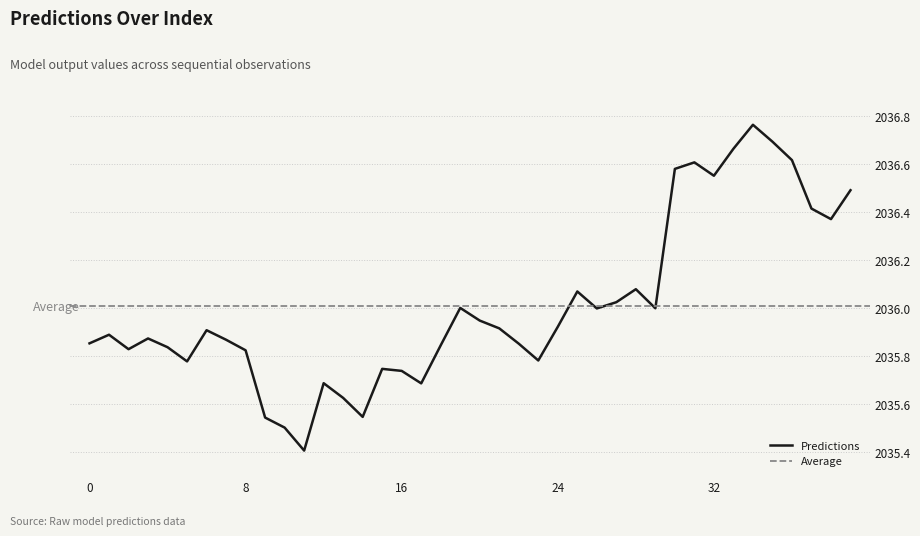

Where is the first local minimum?

2